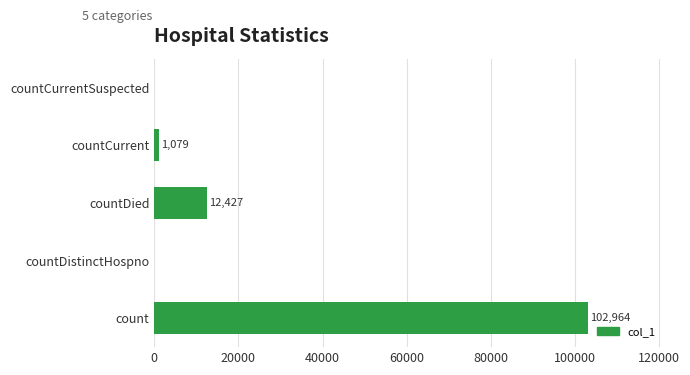

What is the sum of all values?

116470